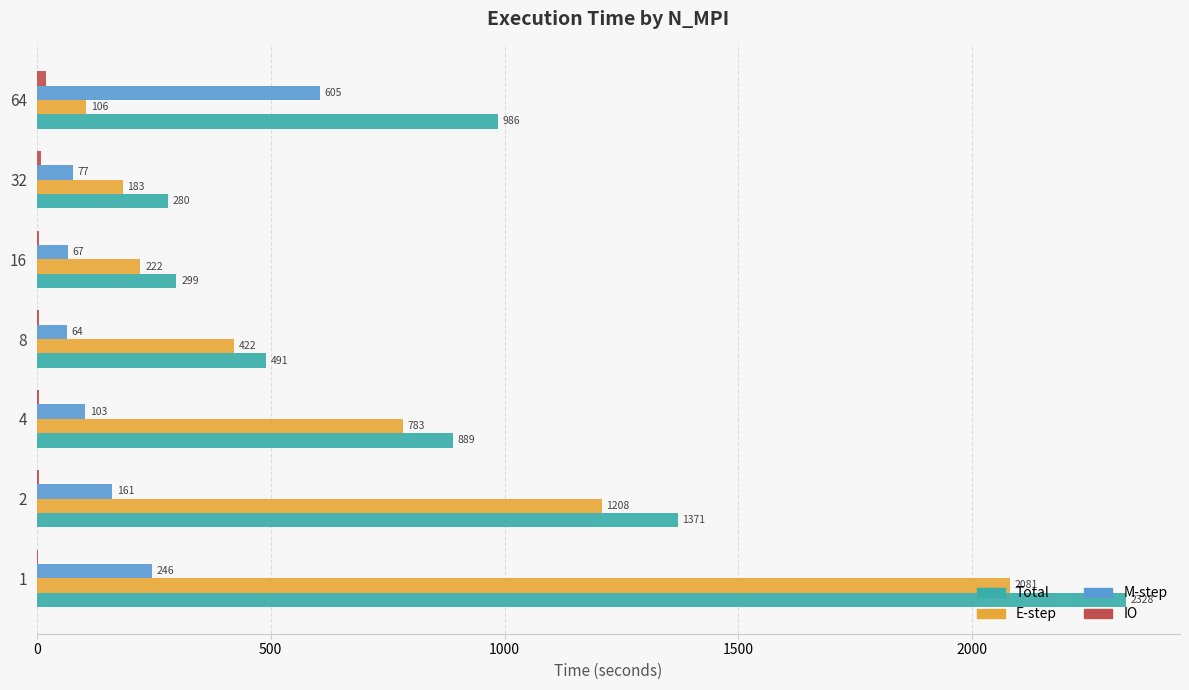

Read the E-step value at 64.

106.3